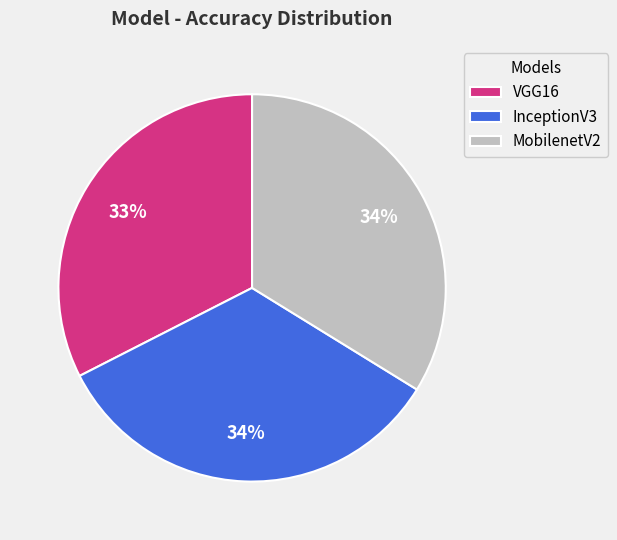

What is the ratio of the value at VGG16 to the value at MobilenetV2?

1.0